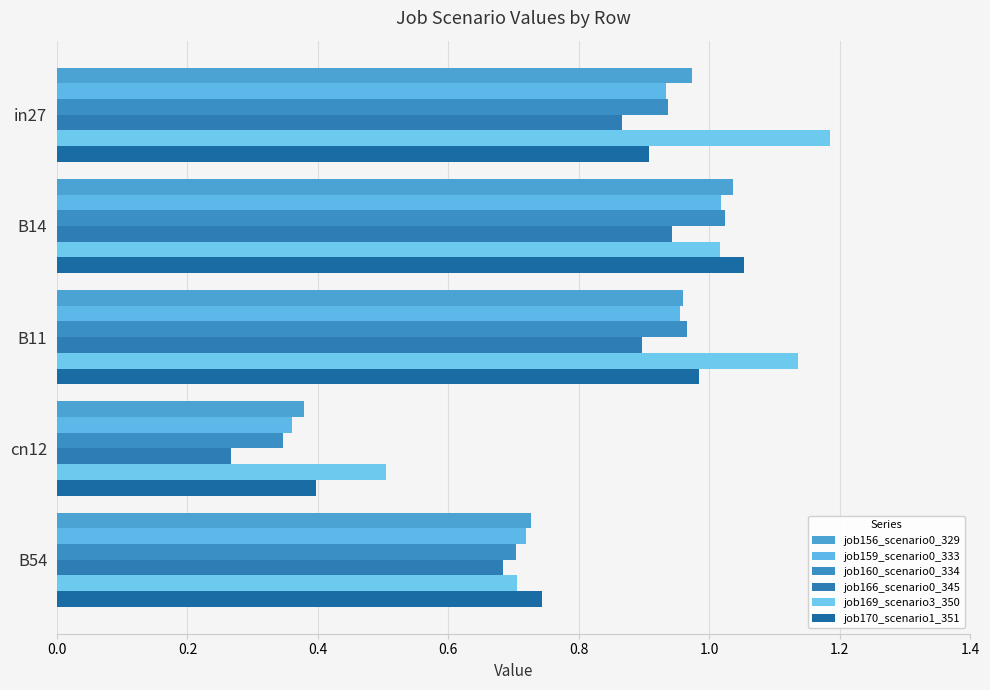

Which category has the lowest value across all series?

cn12